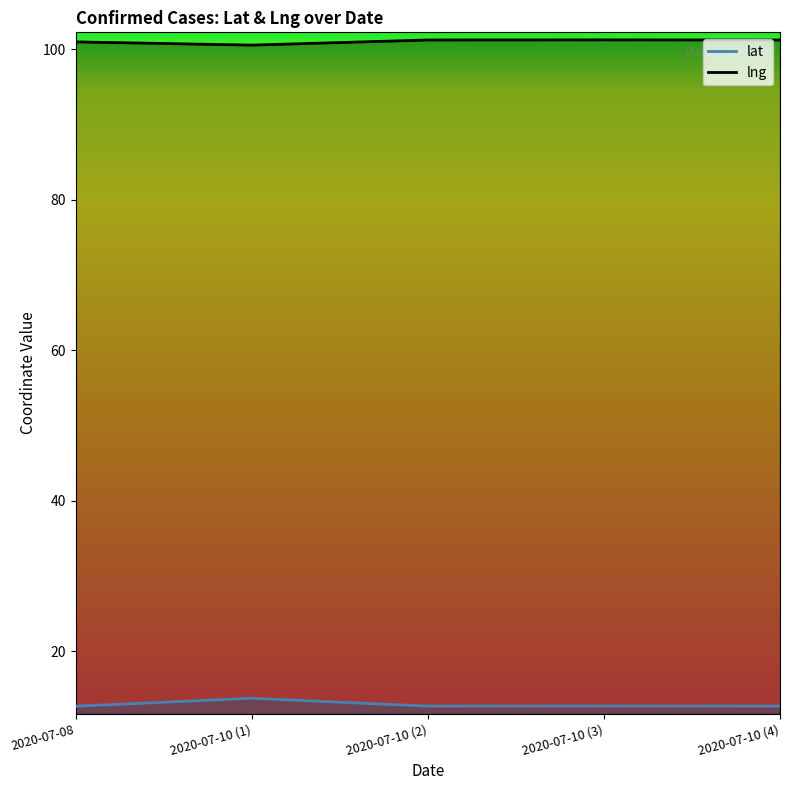

Which series has the largest range (max minus min)?

lat